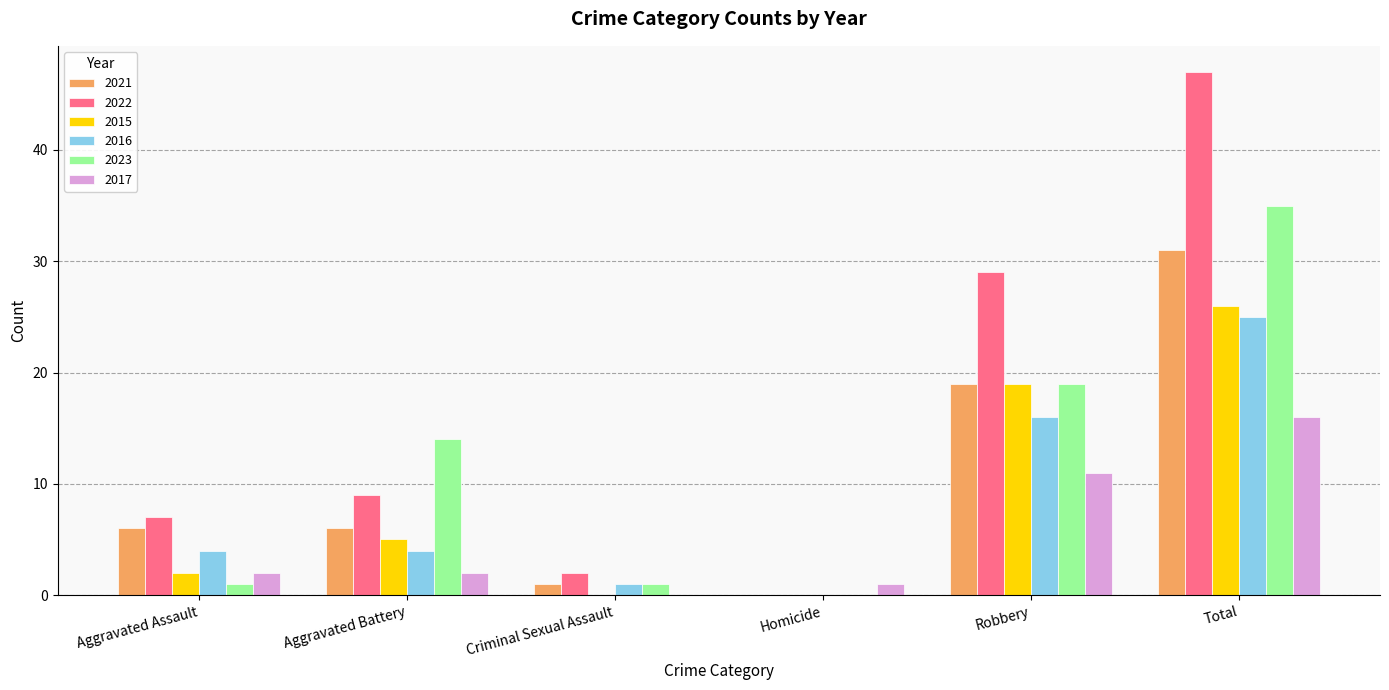

What is the greatest value displayed?

47